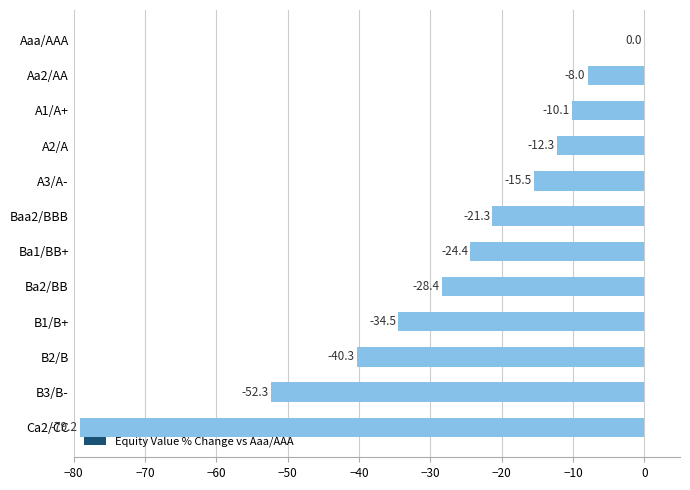

At which label is the value closest to -39?

B2/B